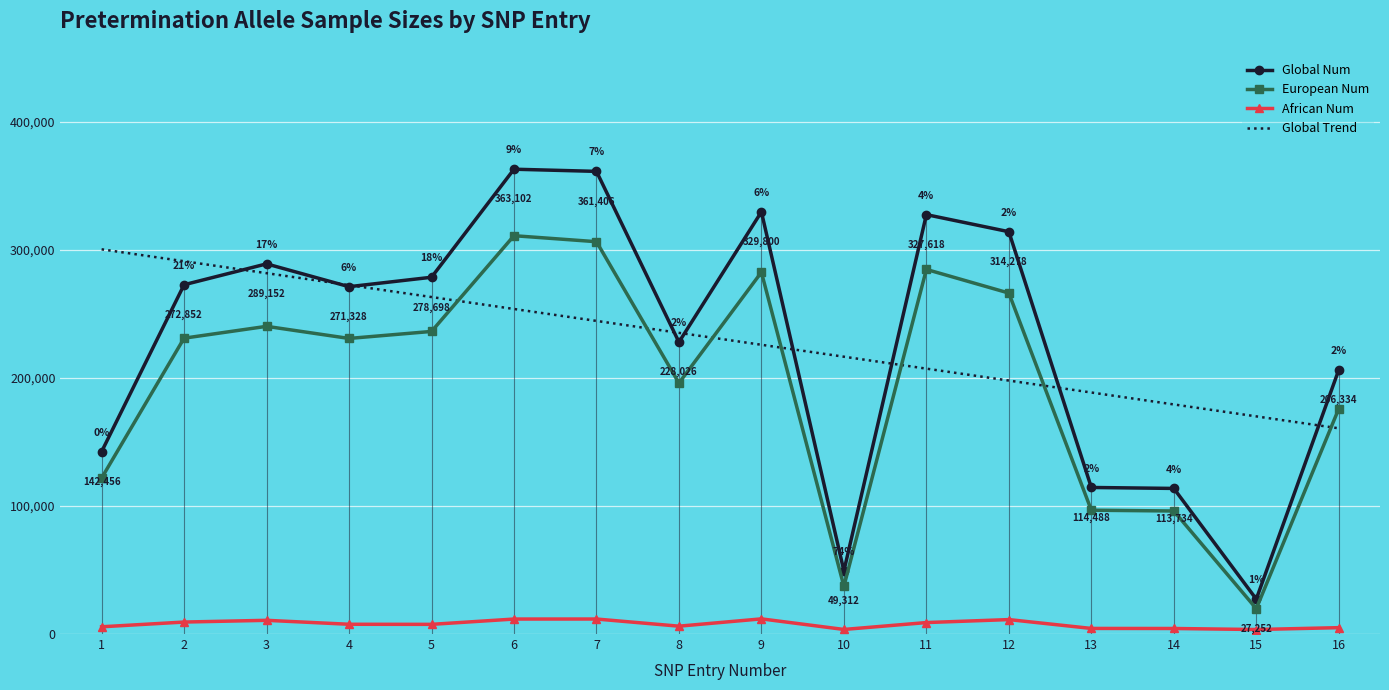

At which label does European Num reach its peak?

6